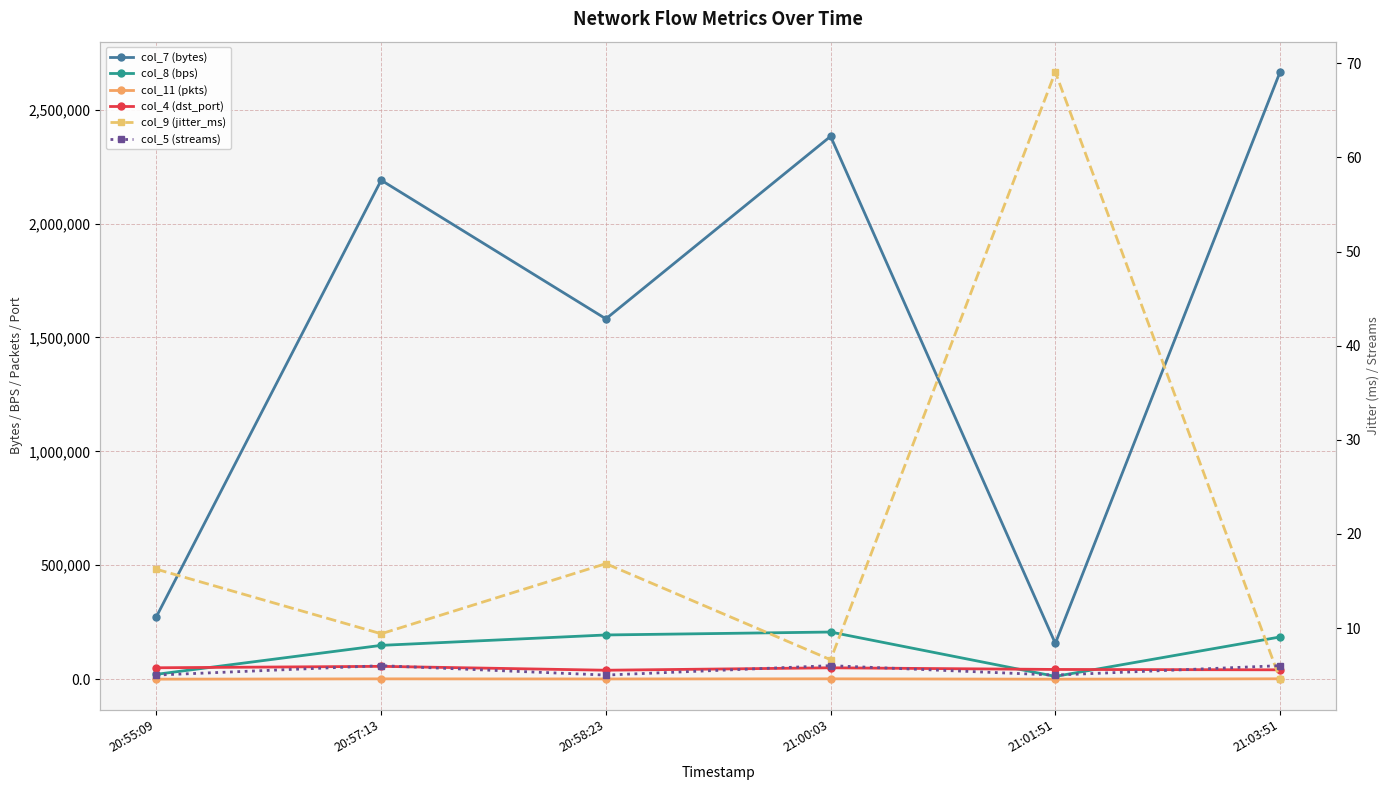

Reading right to left, transcribe all the data shown in this chart.

col_7 (bytes): 21:03:51=2665110.0	21:01:51=157290.0	21:00:03=2382870.0	20:58:23=1581720.0	20:57:13=2190300.0	20:55:09=274890.0
col_8 (bps): 21:03:51=185356.0	21:01:51=12290.0	21:00:03=207047.0	20:58:23=194154.0	20:57:13=148506.0	20:55:09=21471.0
col_11 (pkts): 21:03:51=1813.0	21:01:51=107.0	21:00:03=1621.0	20:58:23=1076.0	20:57:13=1490.0	20:55:09=187.0
col_4 (dst_port): 21:03:51=41166.0	21:01:51=42792.0	21:00:03=50040.0	20:58:23=39388.0	20:57:13=56450.0	20:55:09=50175.0
col_9 (jitter_ms): 21:03:51=4.6	21:01:51=69.1	21:00:03=6.6	20:58:23=16.8	20:57:13=9.4	20:55:09=16.2
col_5 (streams): 21:03:51=6.0	21:01:51=5.0	21:00:03=6.0	20:58:23=5.0	20:57:13=6.0	20:55:09=5.0